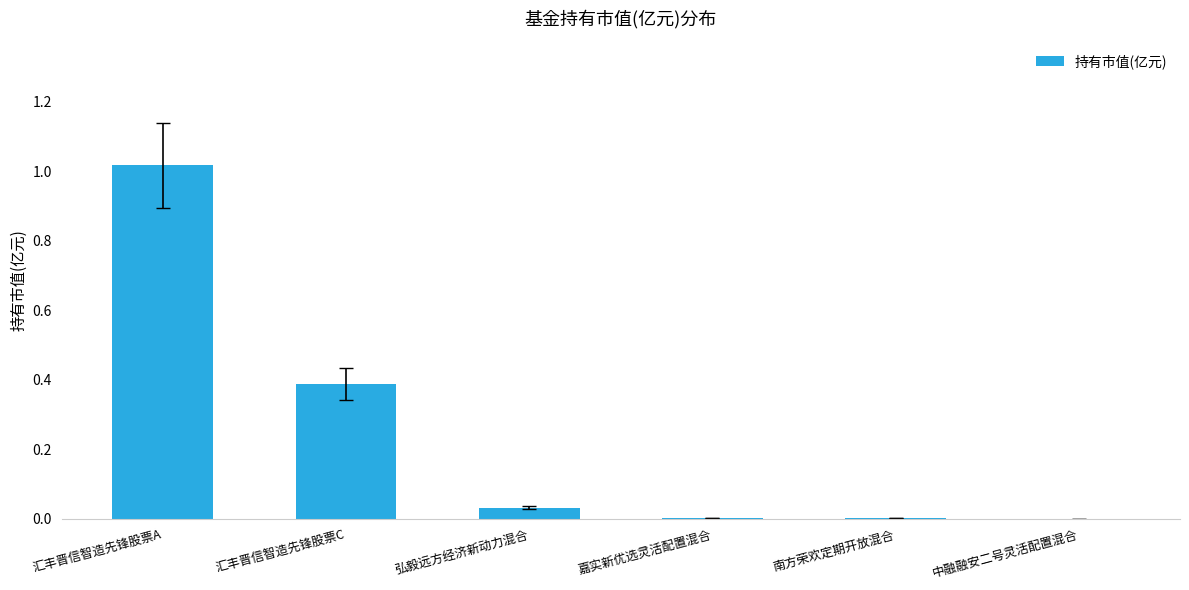

What is the sum of all values?

1.4